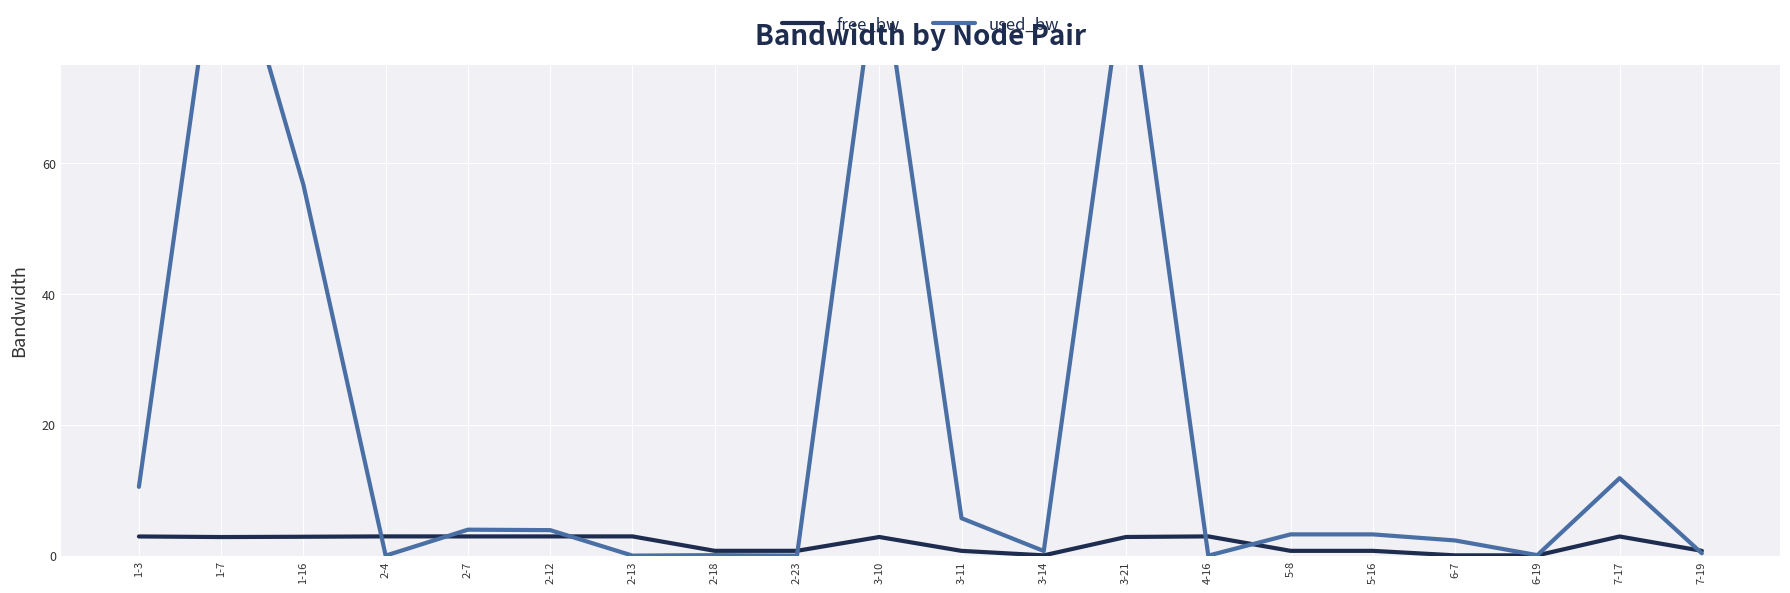

What are all the series names shown in the legend?

free_bw, used_bw